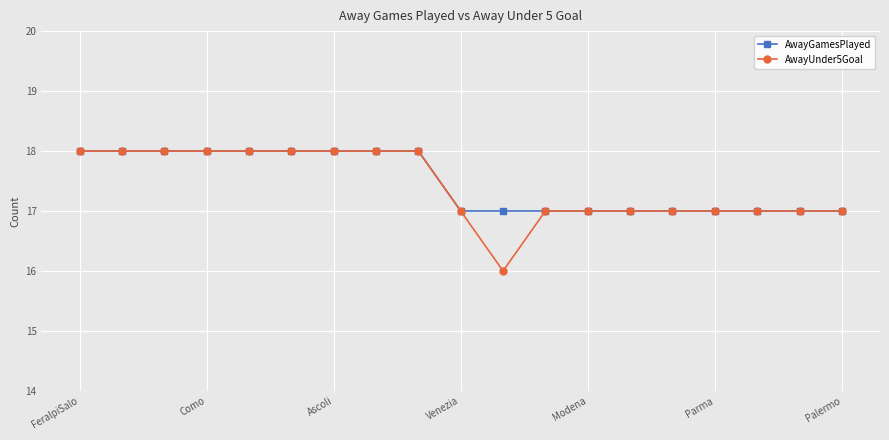

What is the greatest value displayed?

18